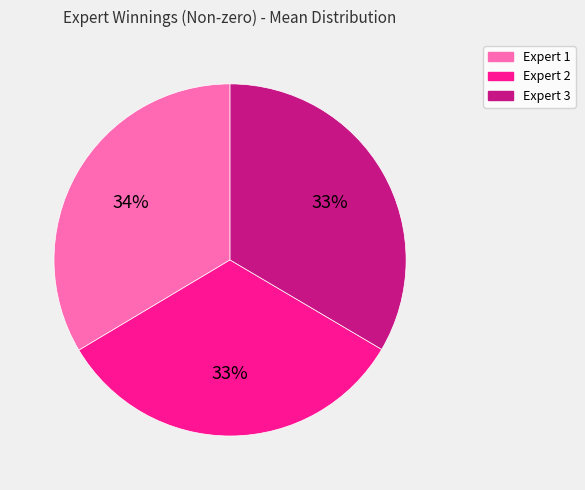

Count the number of slices in the pie.

3